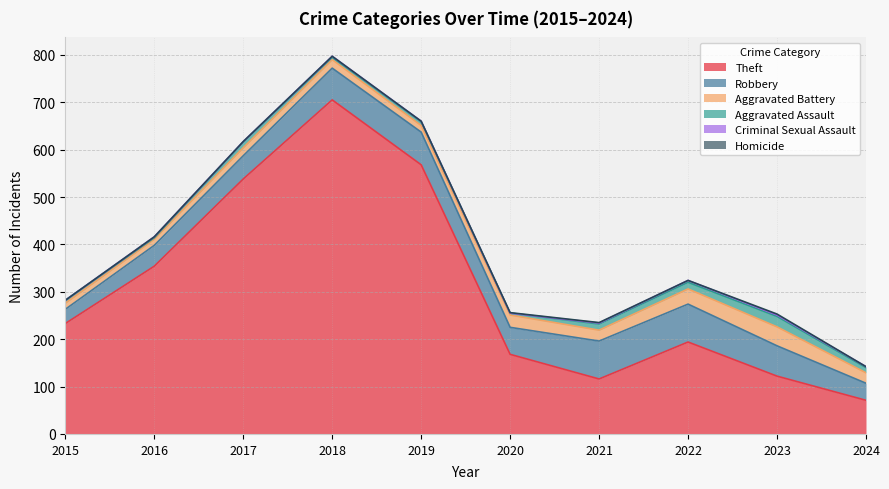

What is the total value across all series at 2018?

797